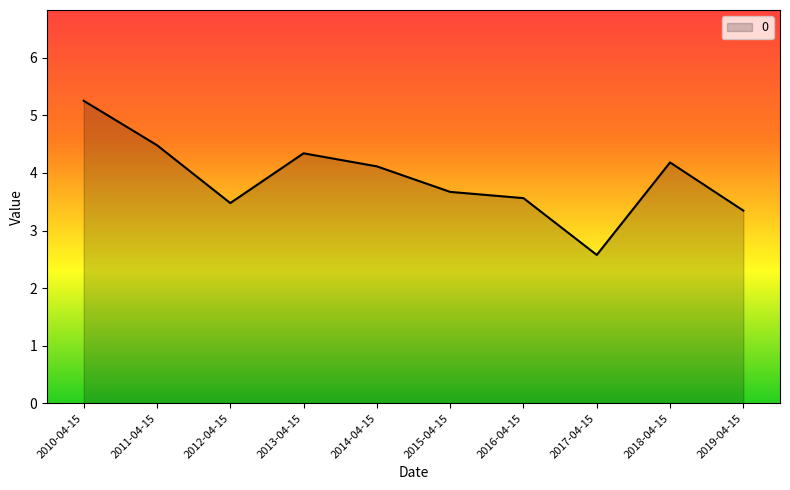

What is the change in value from 2010-04-15 to 2015-04-15?

-1.6